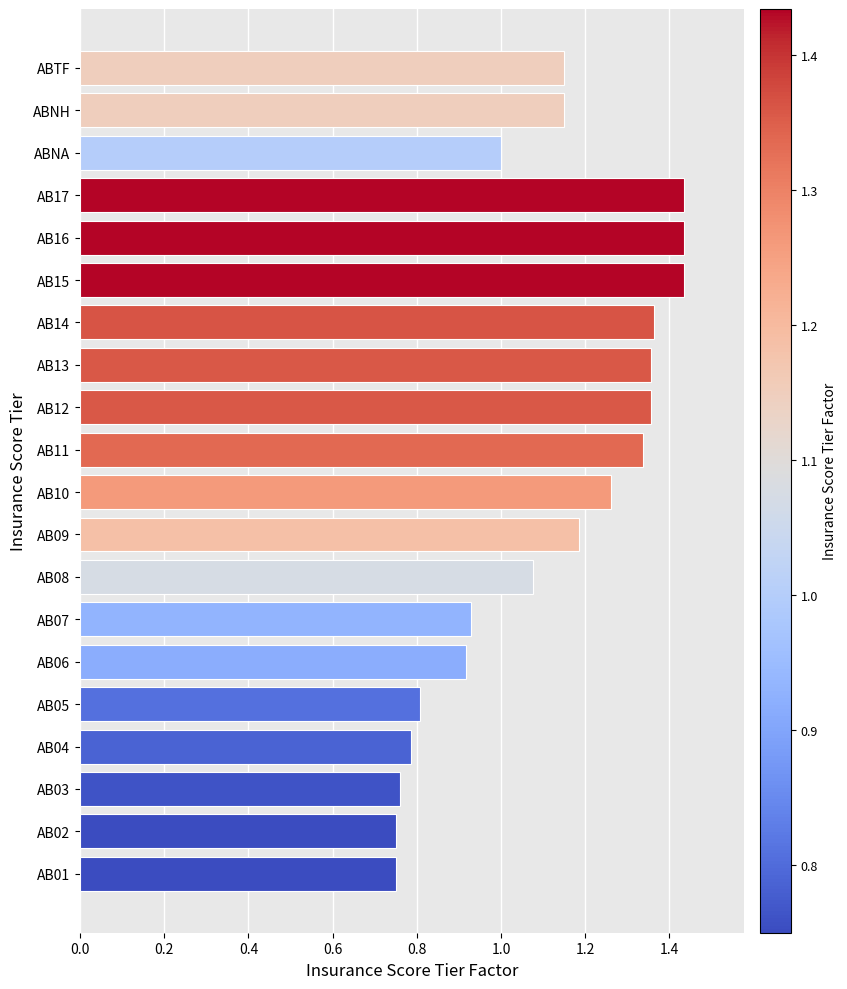

How many values are between 0 and 1?

8